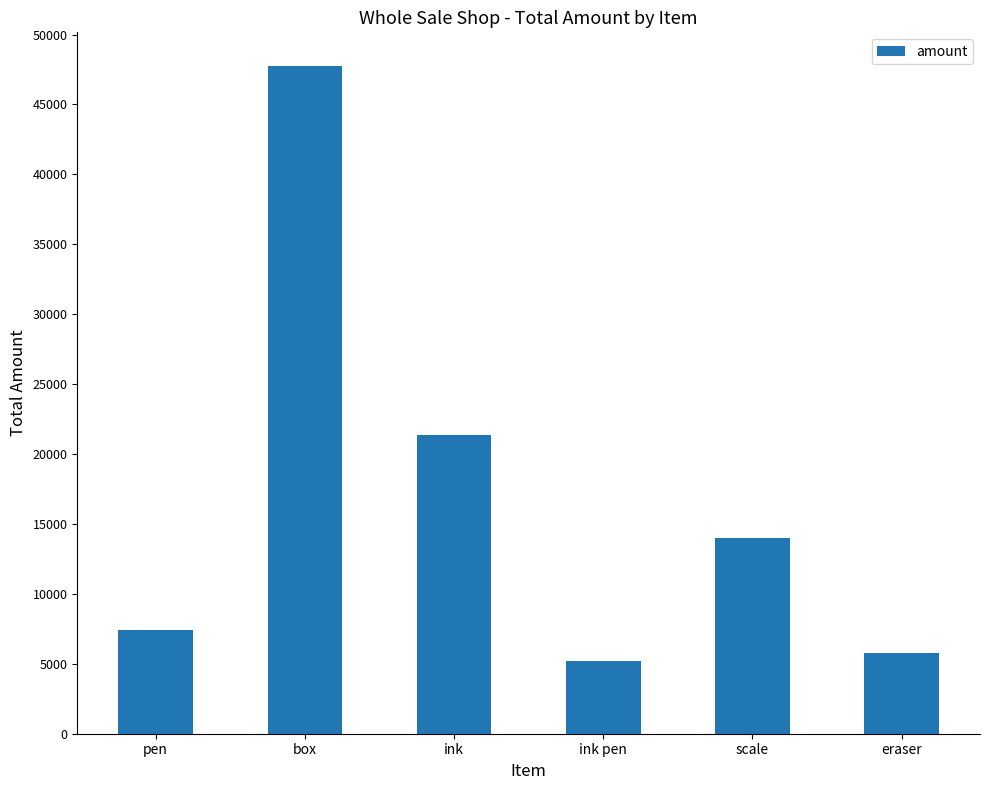

What is the greatest value displayed?

47770